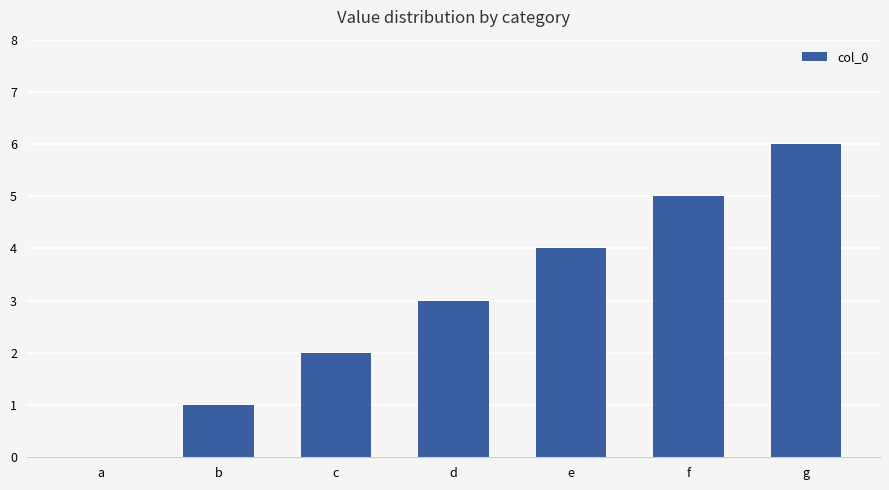

How many positive values are there?

6